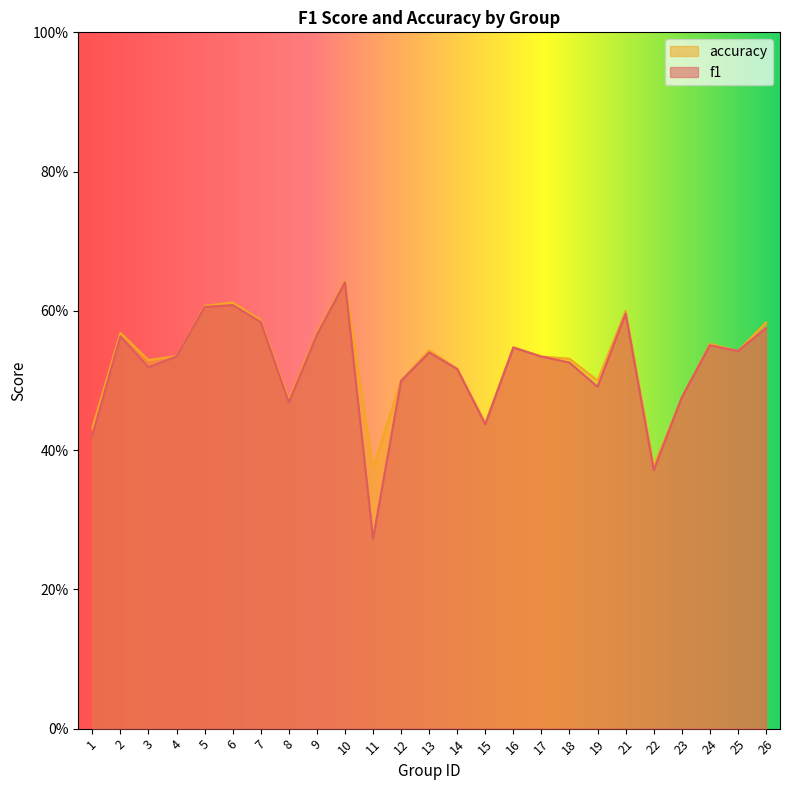

List the series in order of their overall mean, highest first.

accuracy, f1